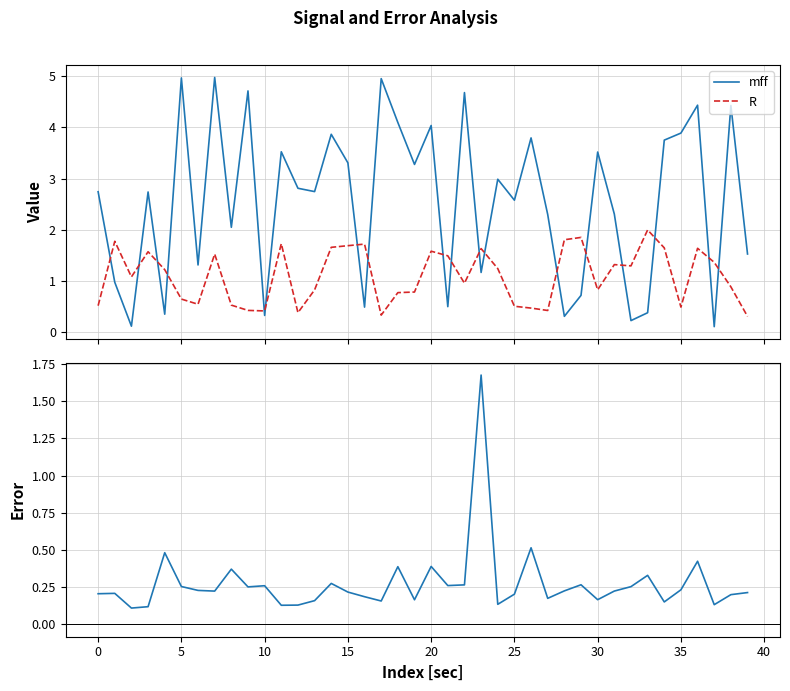

What is the maximum value for R?

2.0